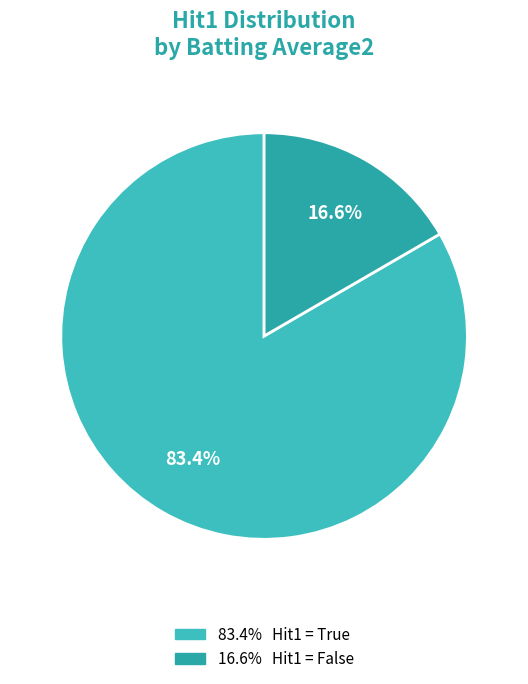

To the nearest percent, what is the average slice percentage?

50%